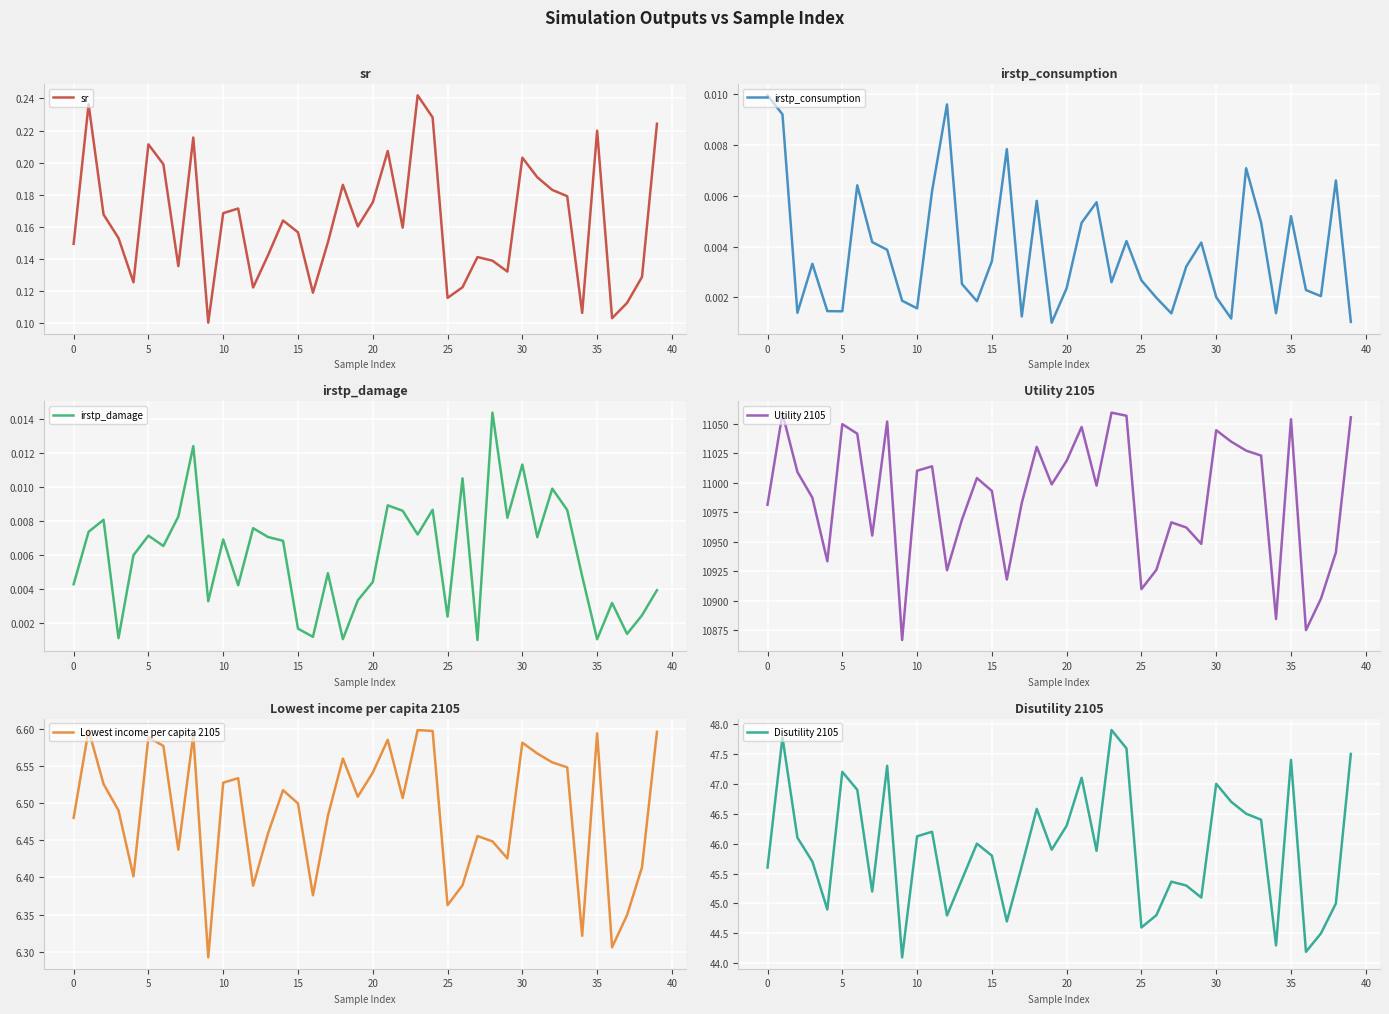

Is it true that Disutility 2105 equals 47.9 at 23?

True